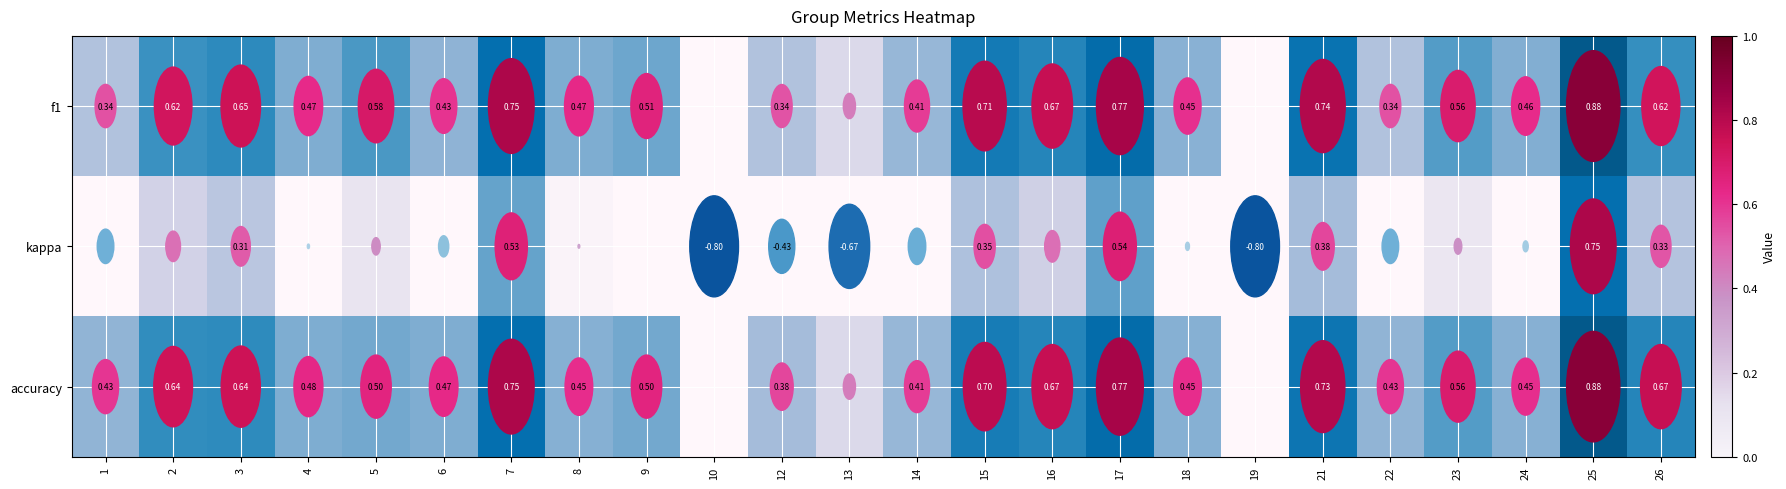

At which category does the chart reach its minimum across all series?

10